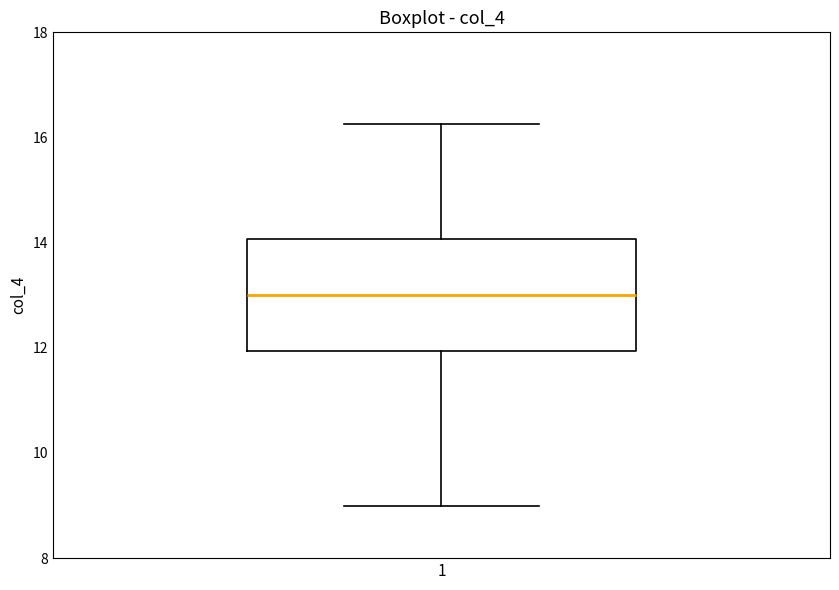

Read this box plot against the y-axis: the position of the median line, the range covered by the box, and the ends of both whiskers. The values are not printed on the chart, so give them approximately, as read against the axis.

median 13.0, box 12.0 to 14.0, whiskers 9.0 to 16.2